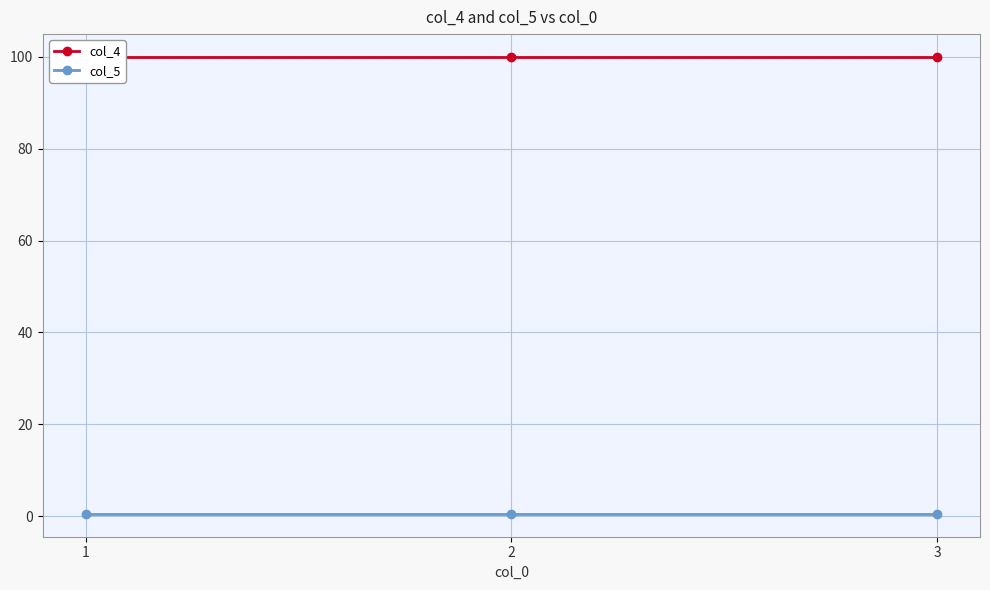

Reading left to right, list all the values displayed in this chart.

col_4: 1=100.0	2=100.0	3=100.0
col_5: 1=0.5	2=0.5	3=0.5